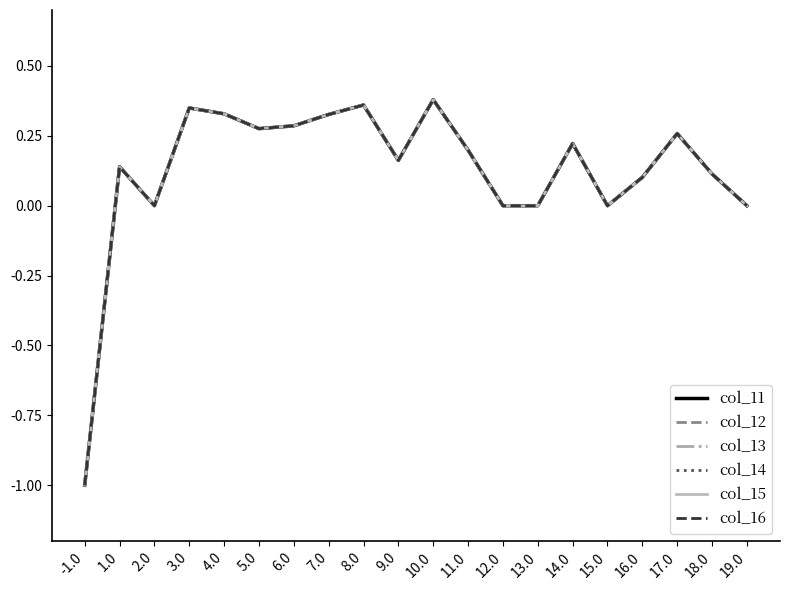

What value does the col_12 series have at 10.0?

0.4